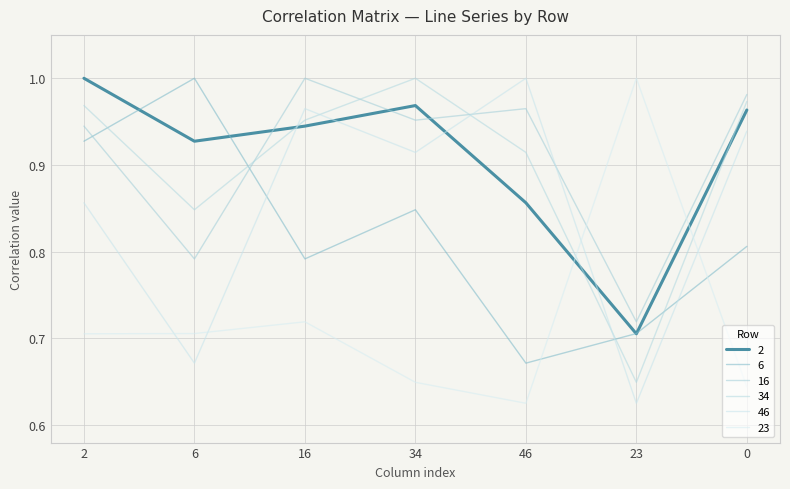

True or false: 16 has more than 1 interior local peaks.

True